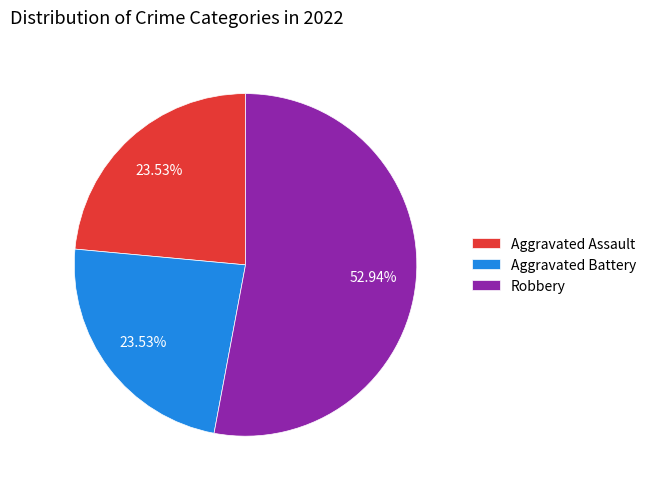

The Aggravated Assault slice represents 24% of the pie. True or false?

True